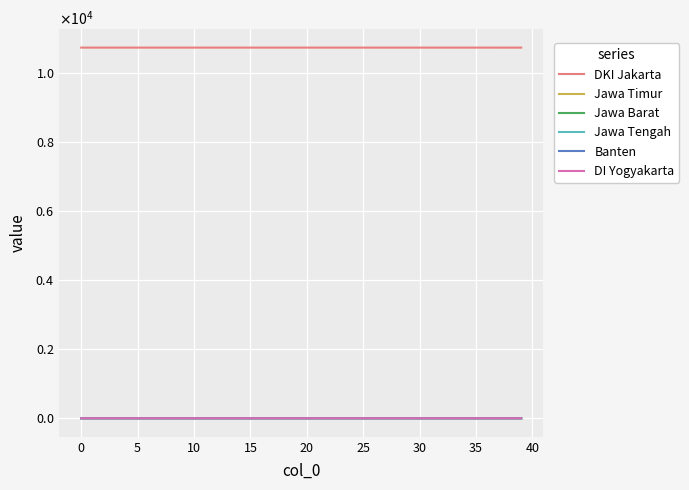

Does the chart have visible grid lines?

Yes